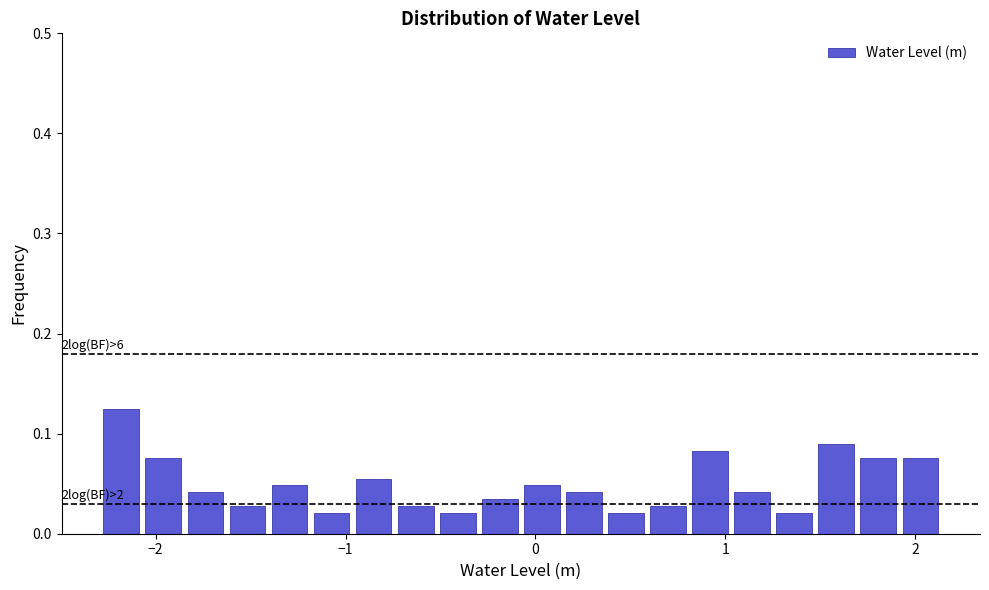

Around what value on the x-axis is the tallest bar? Give the approximate position of its centre, as read against the axis.

-2.2